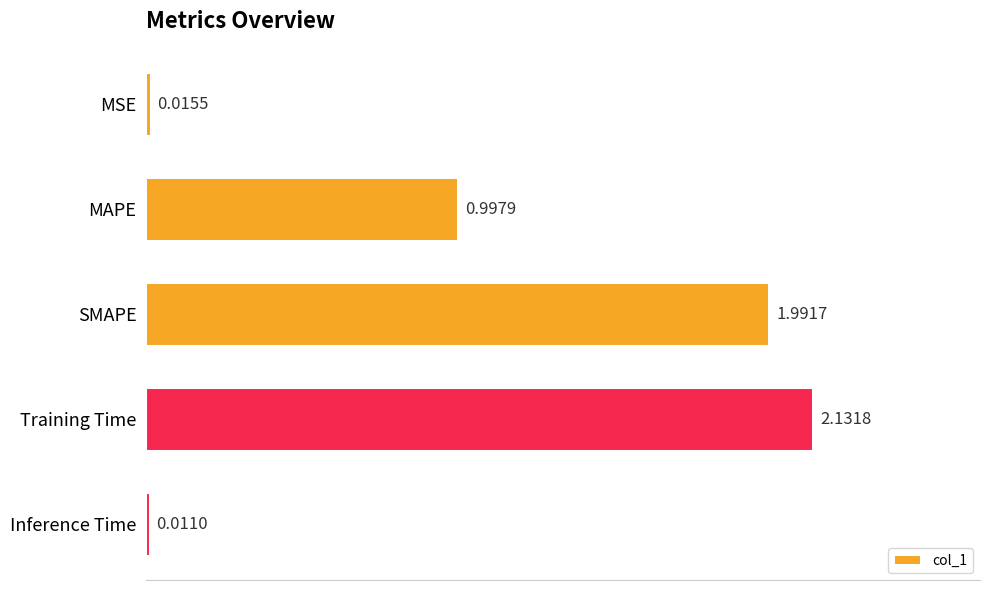

Which category has the lowest value across all series?

Inference Time